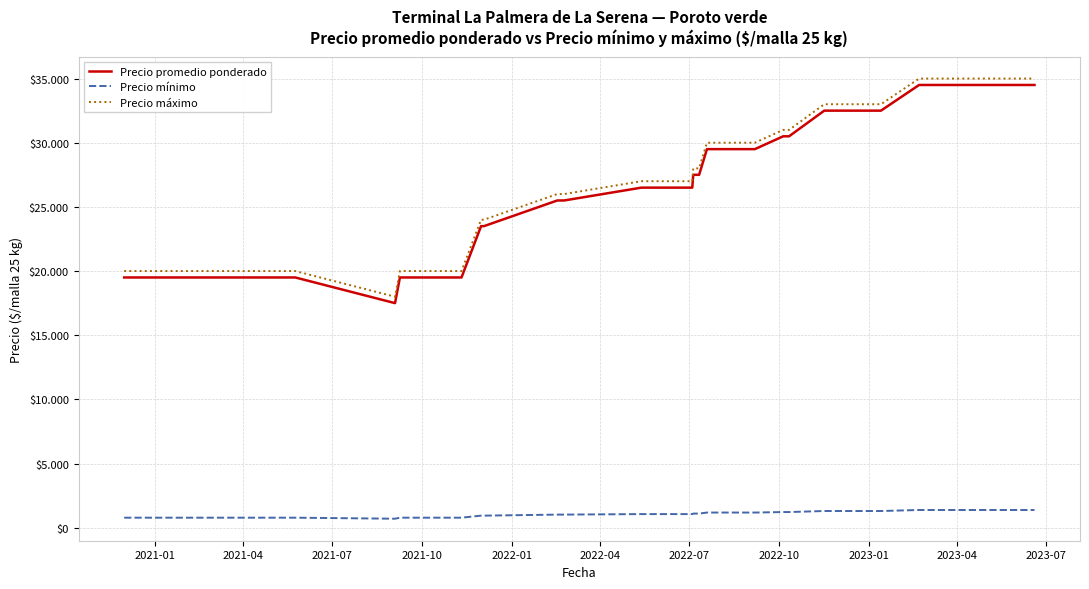

Does the chart have visible grid lines?

Yes